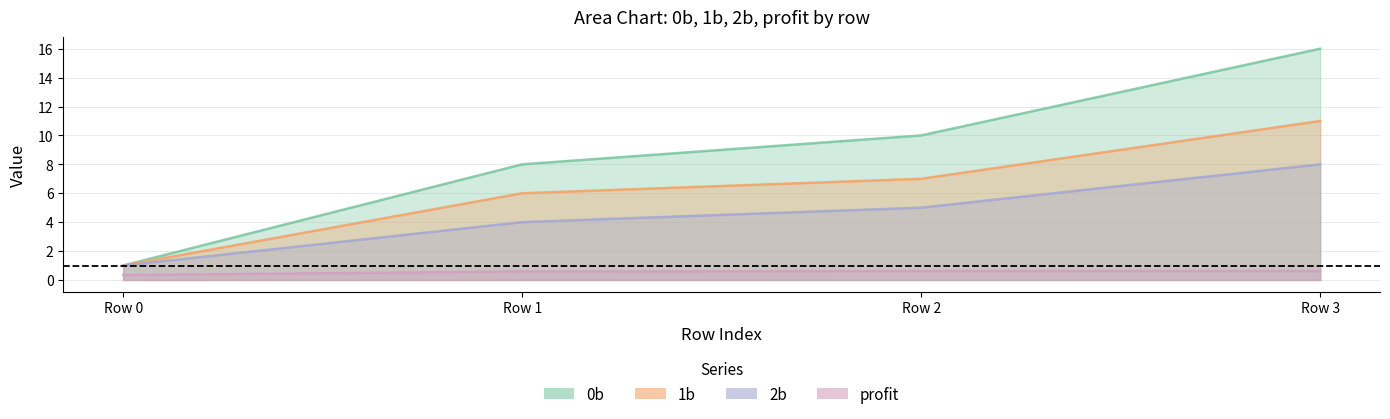

Which series changed the most between Row 1 and Row 3?

0b